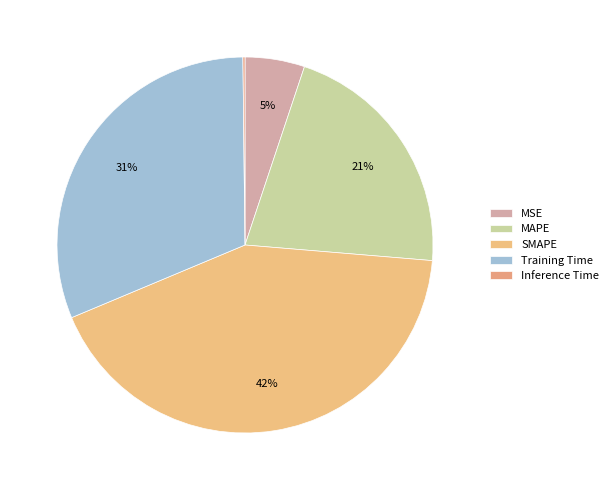

Approximately how many times larger is the value at SMAPE compared to Training Time?

1.4